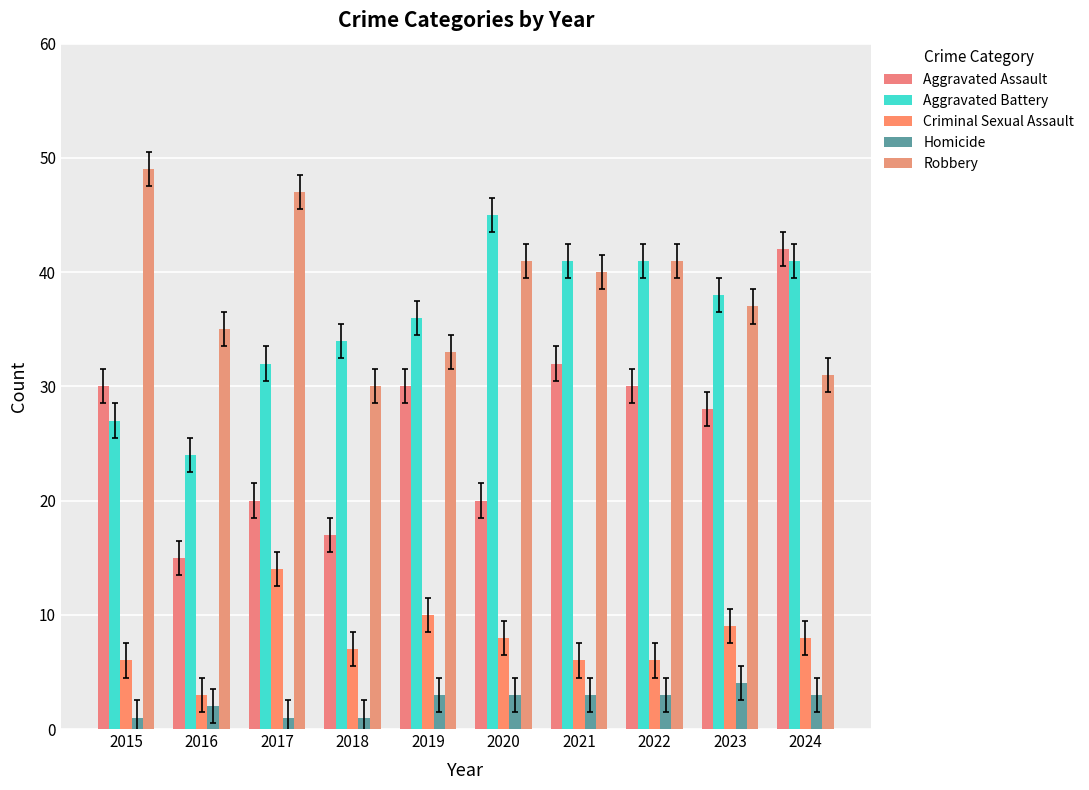

How many bars are there in total?

50